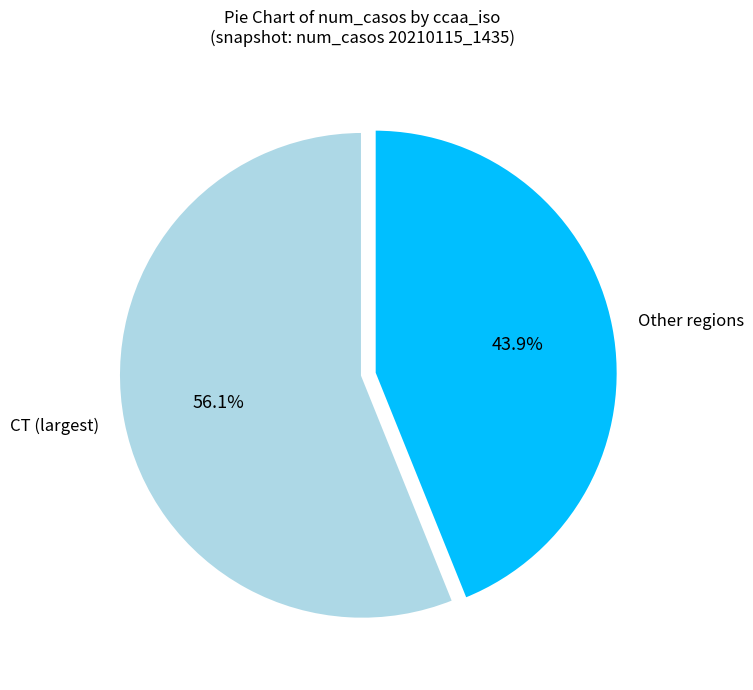

What is the smallest slice in the pie chart?

Other regions